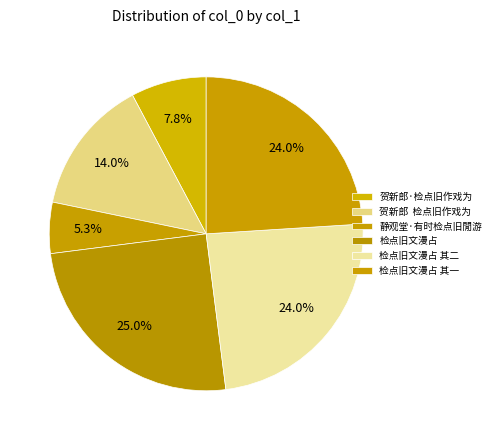

Does 贺新郎·检点旧作戏为 account for over 50% of the chart?

No